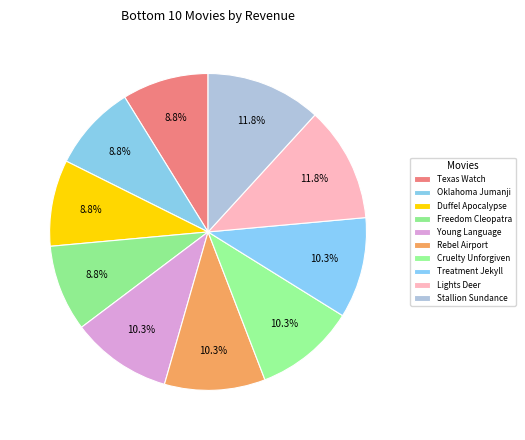

To the nearest percent, what is the average slice percentage?

10%